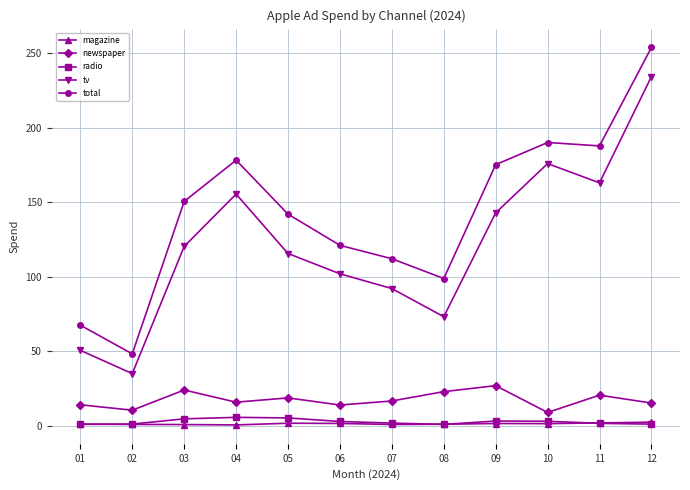

Count the number of categories in the chart.

12